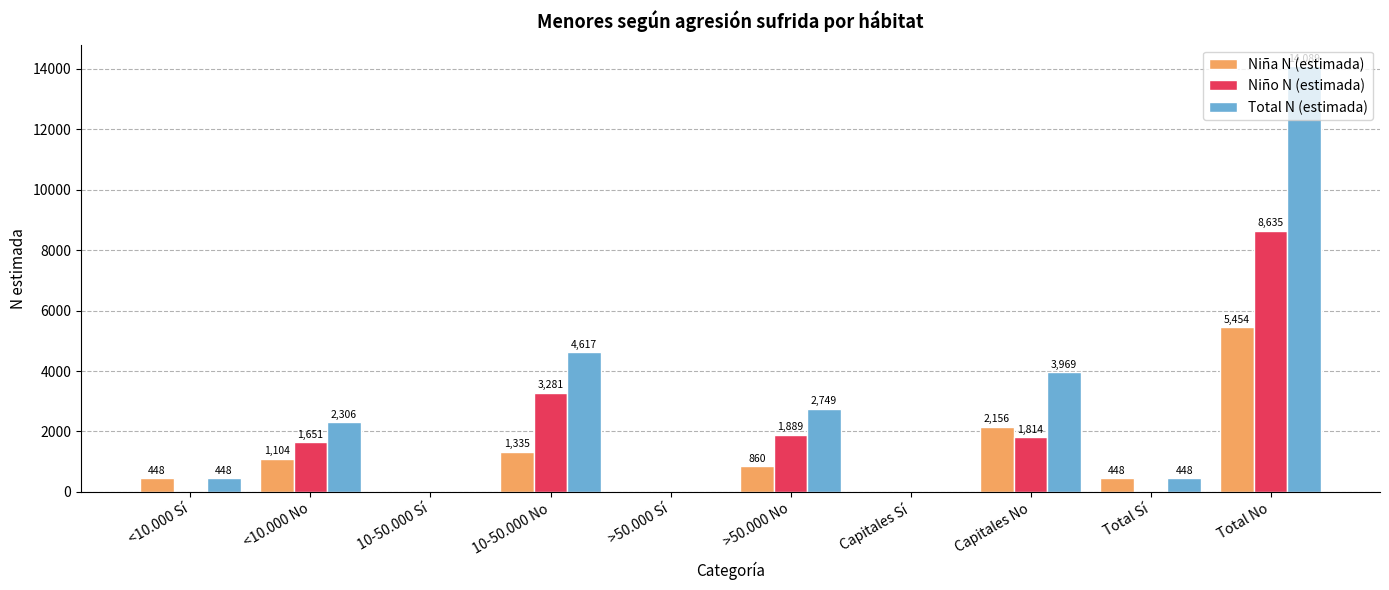

How many distinct data groups are displayed?

3